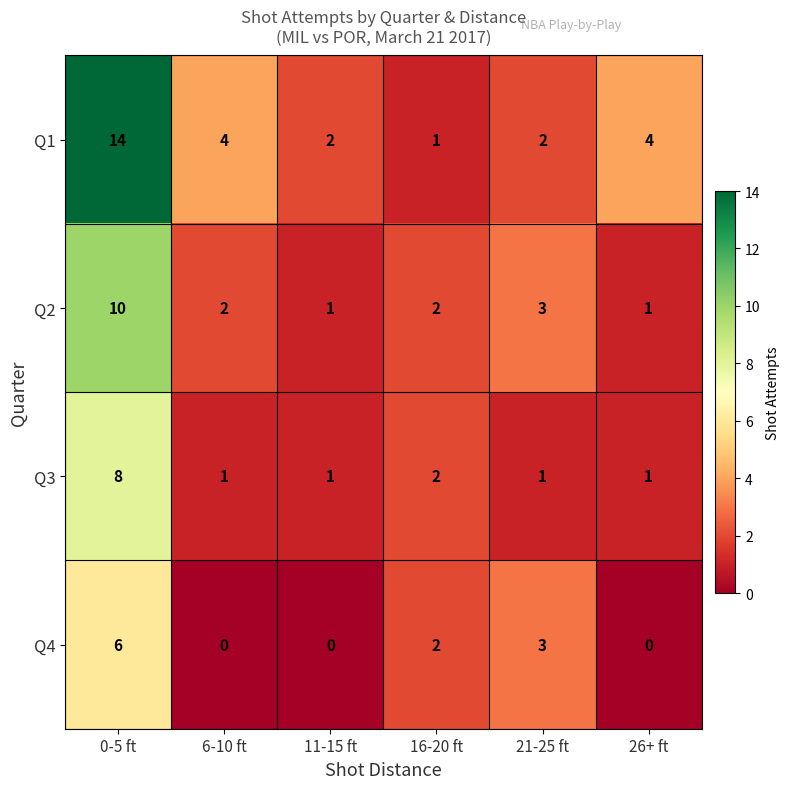

Which series has the largest total across all categories?

Q1